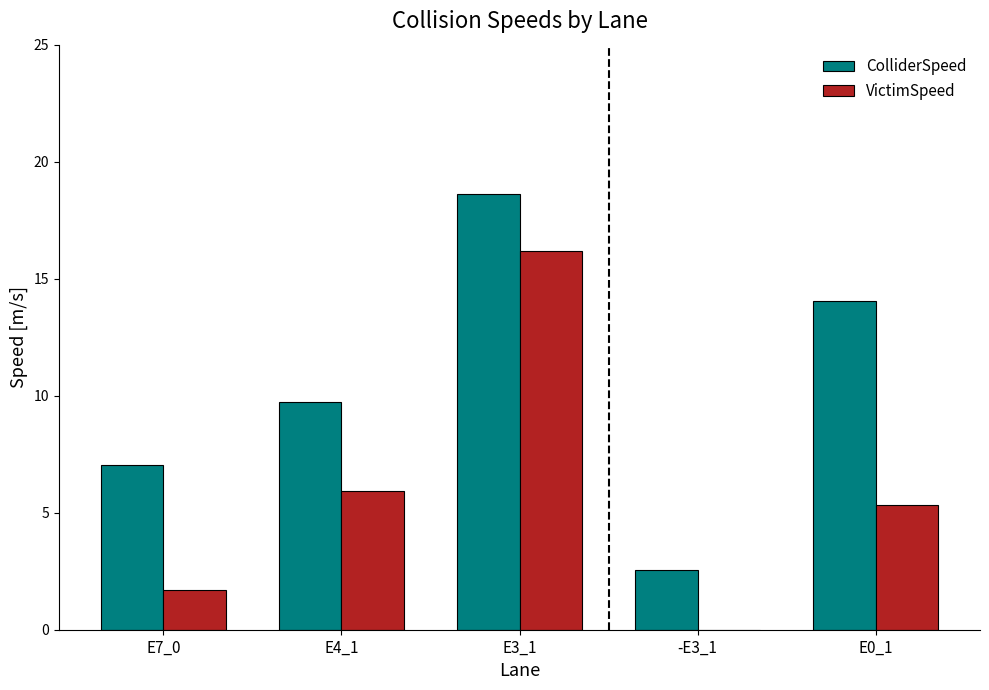

The value of VictimSpeed at E0_1 is 9.2. True or false?

False